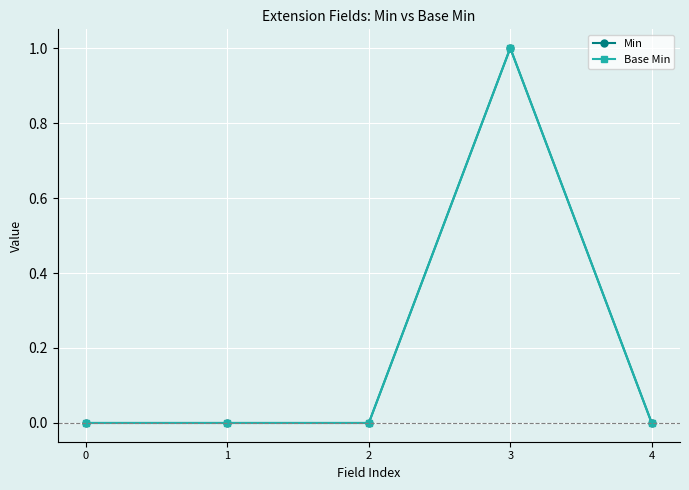

True or false: Min has more than 0 points higher than both neighbors.

True